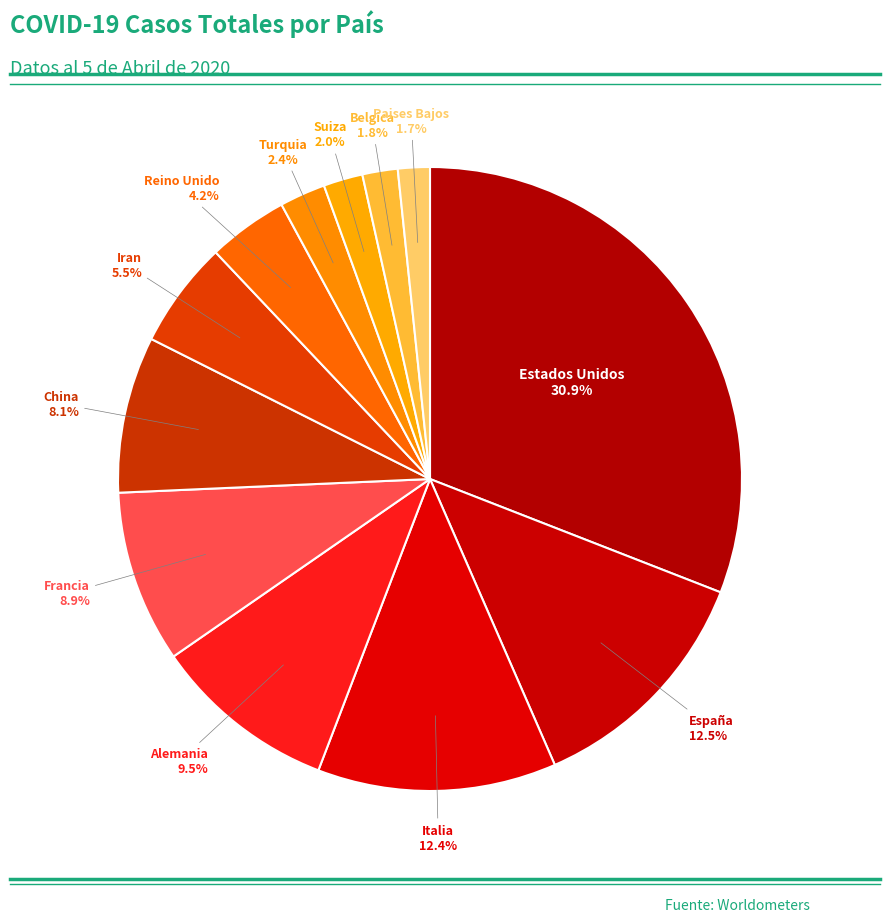

What is the largest slice in the pie chart?

Estados Unidos